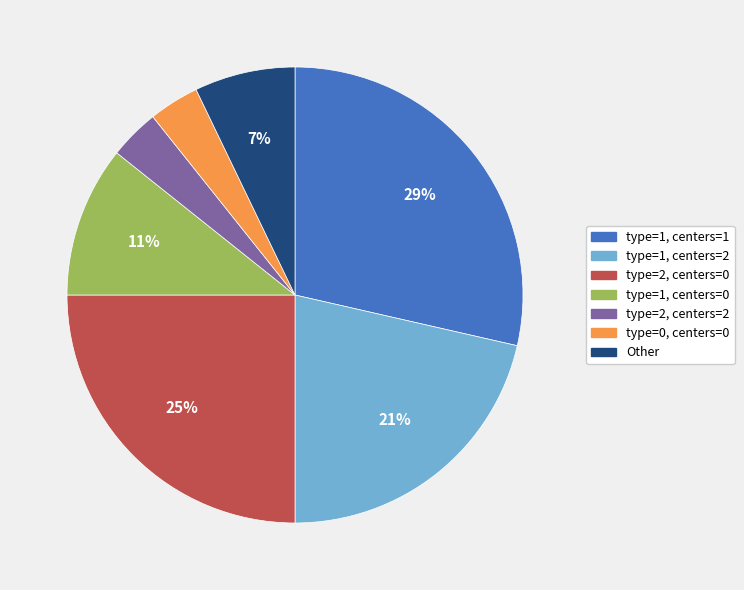

Count the number of slices in the pie.

7